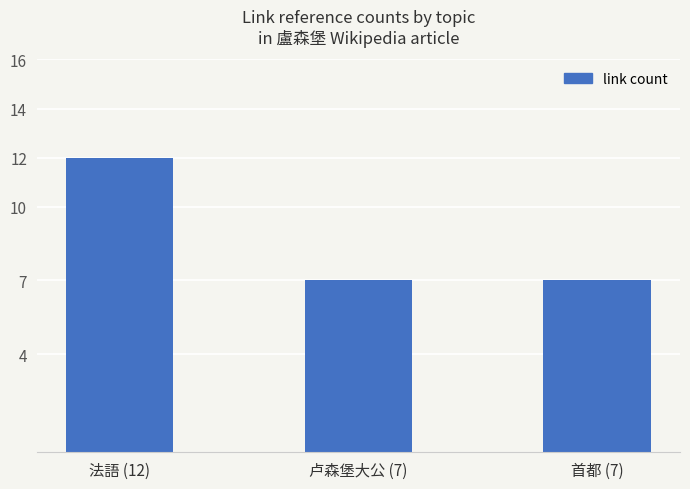

What is the sum of the values at 法語 (12) and 卢森堡大公 (7)?

19